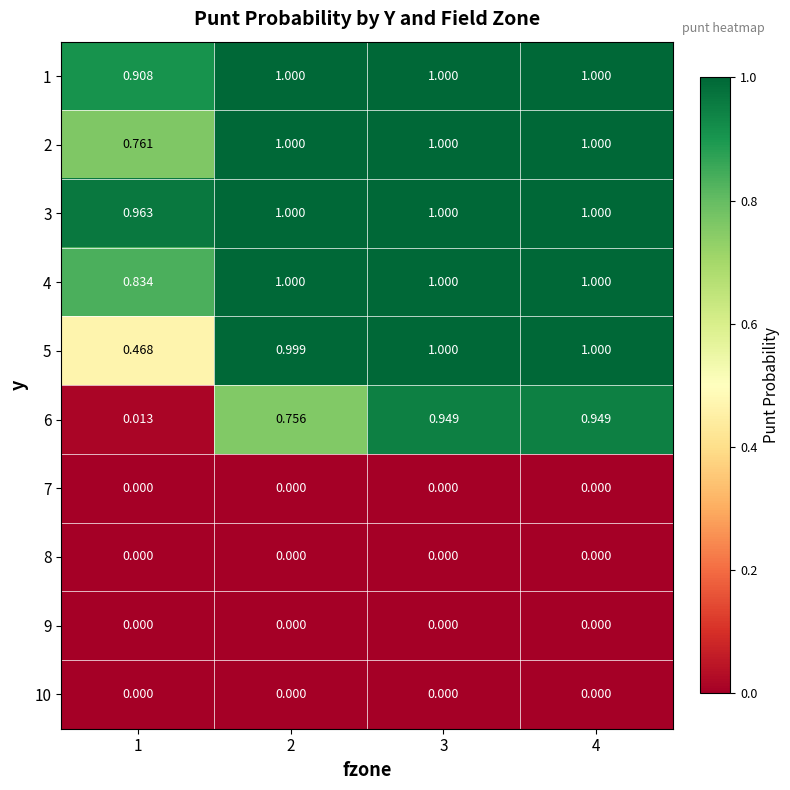

How many series are shown in this chart?

10